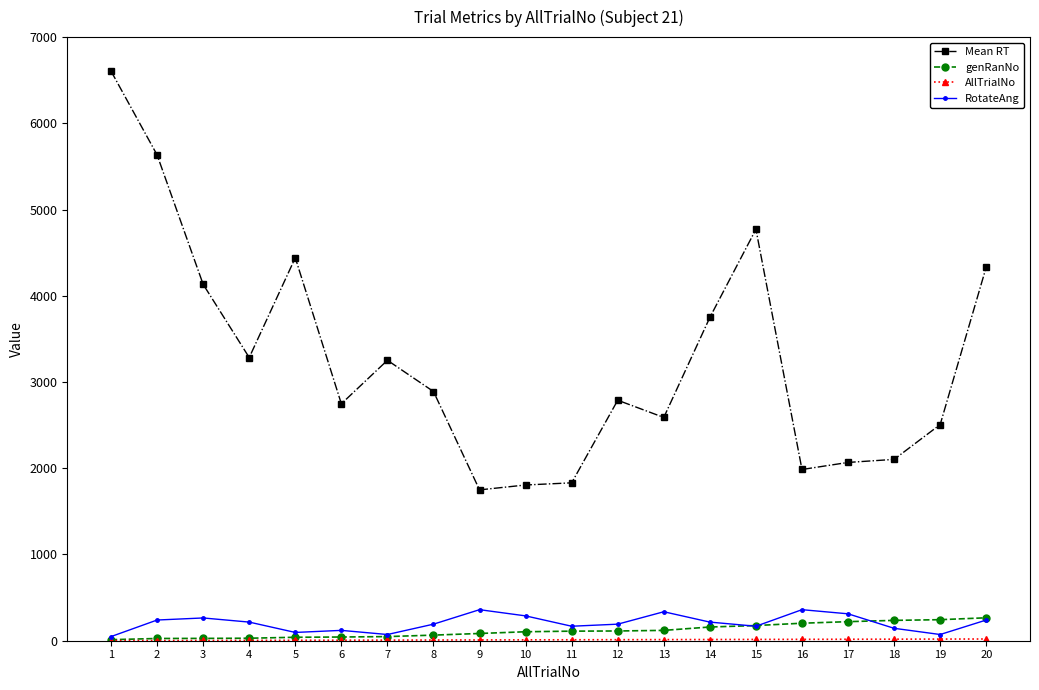

Between 4 and 9, which series saw the biggest shift?

Mean RT